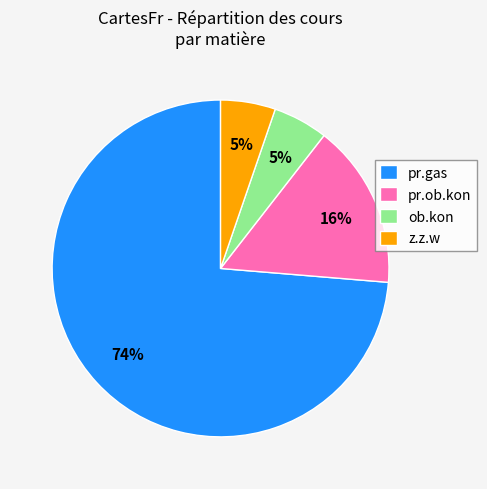

How many segments does this pie chart have?

4